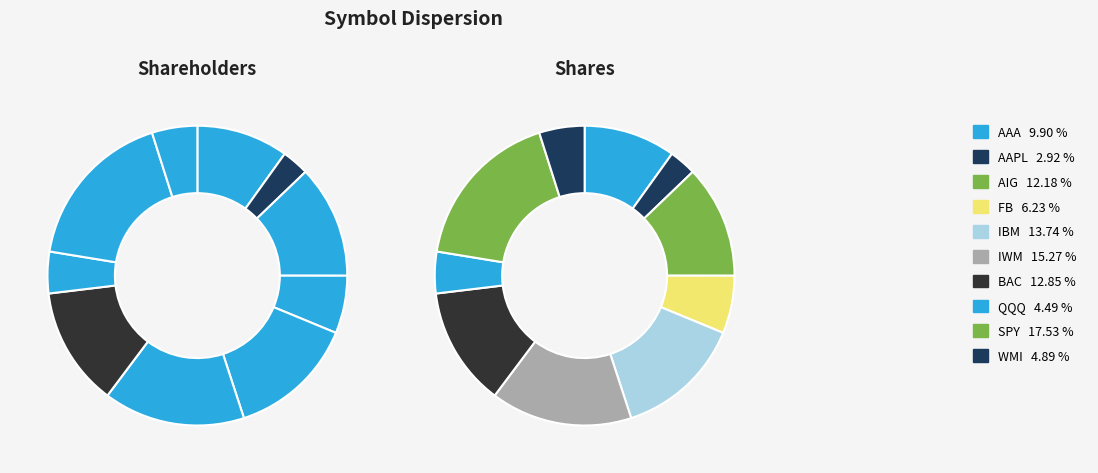

Rank the categories by value from lowest to highest.

AAPL, QQQ, WMI, FB, AAA, AIG, BAC, IBM, IWM, SPY